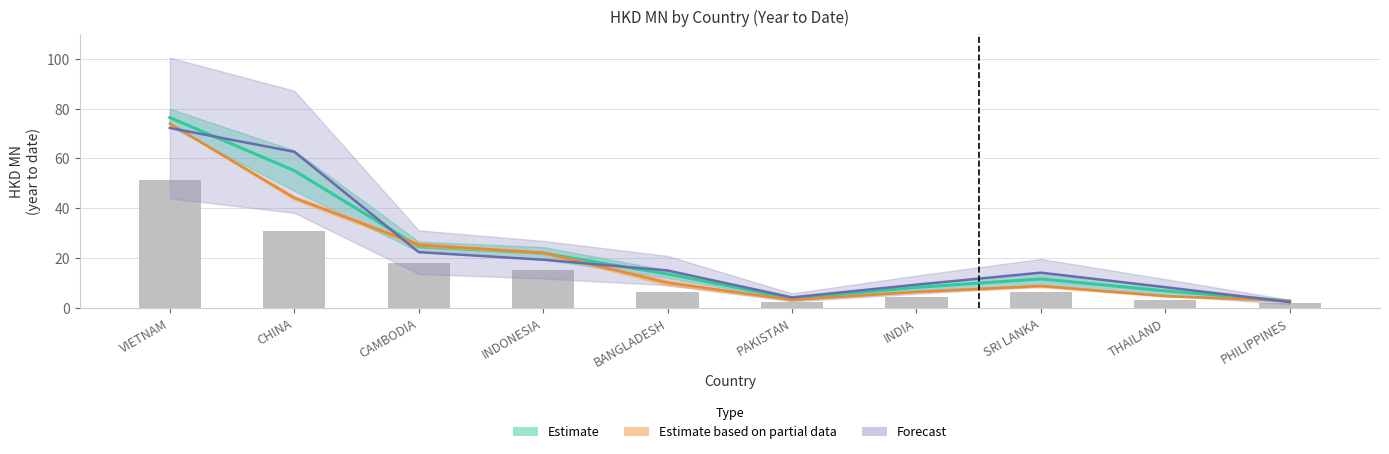

The value of 201712_% Share at PHILIPPINES is 3.6. True or false?

False